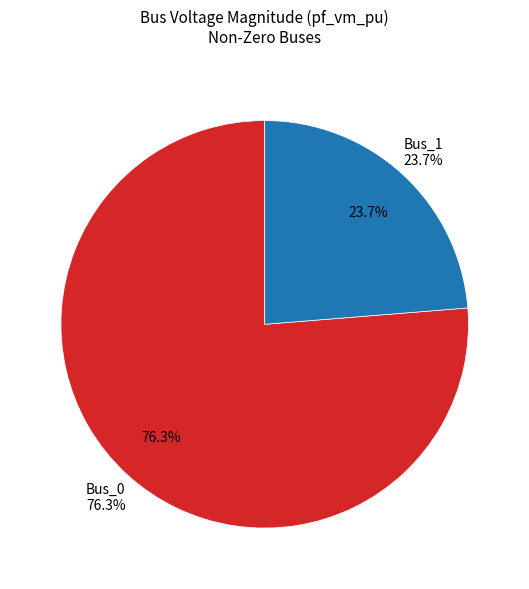

What percentage do Bus_1 and Bus_2 together represent?

23.7%